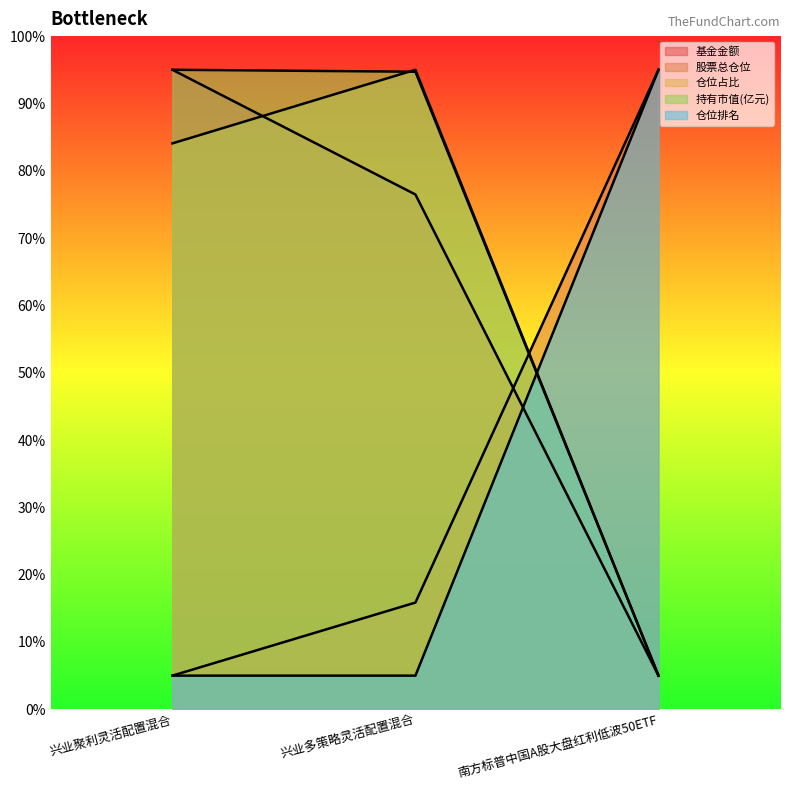

What is the value of the 基金金额 point at the 1st from the left?

95.0